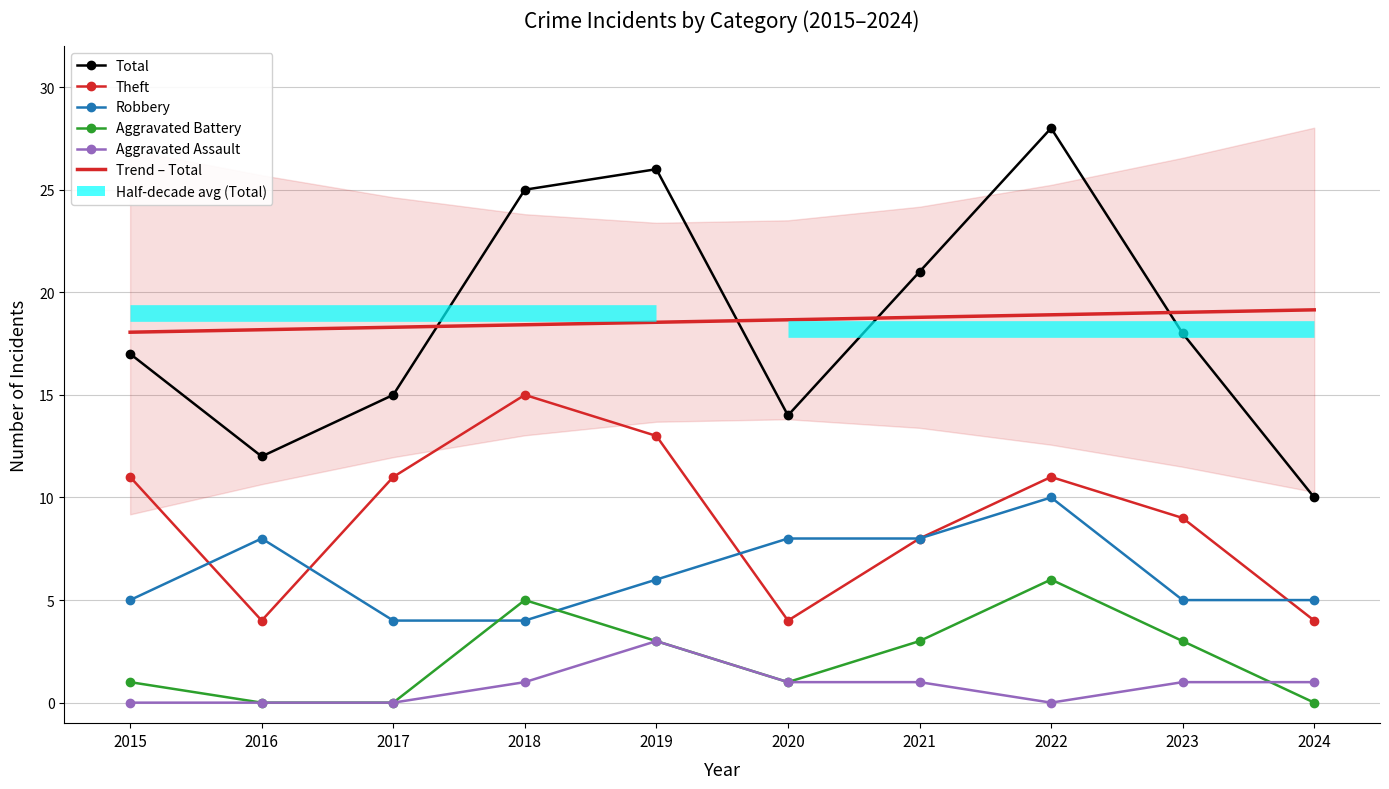

List the series in order of their peak value, highest first.

Total, Trend – Total, Theft, Robbery, Aggravated Battery, Aggravated Assault